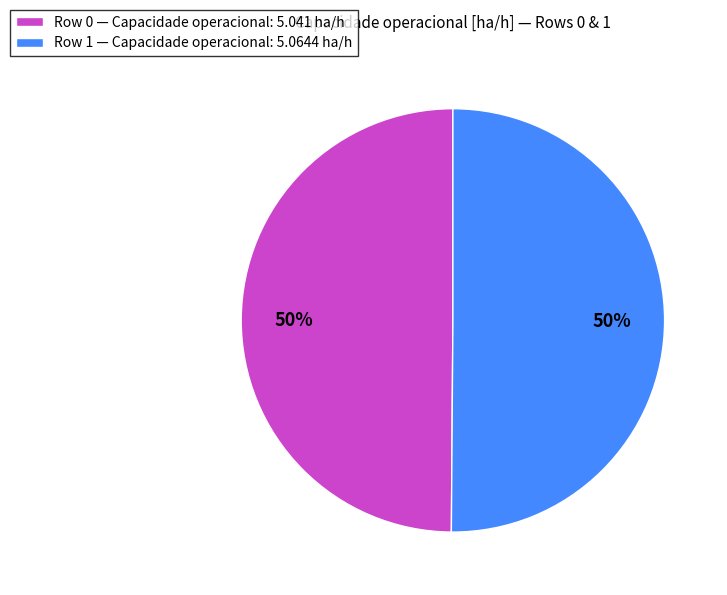

To the nearest percent, what portion does Row 0 represent?

50%